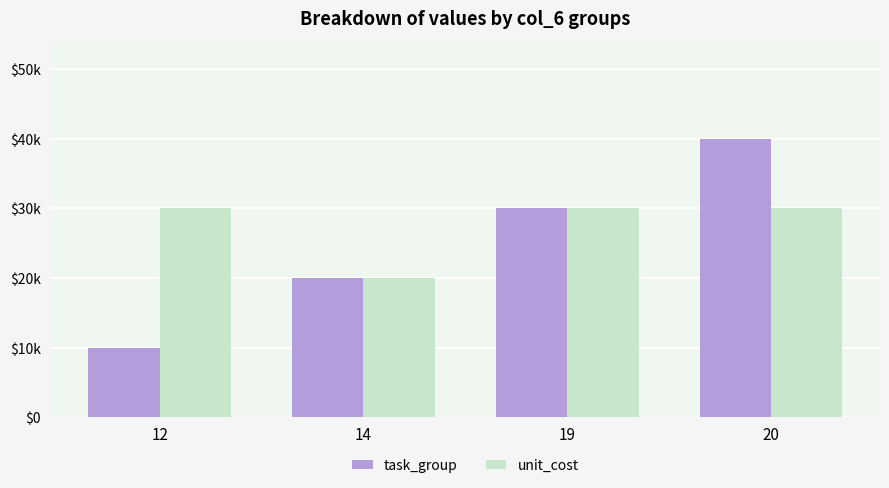

Does the chart contain stacked bars?

No